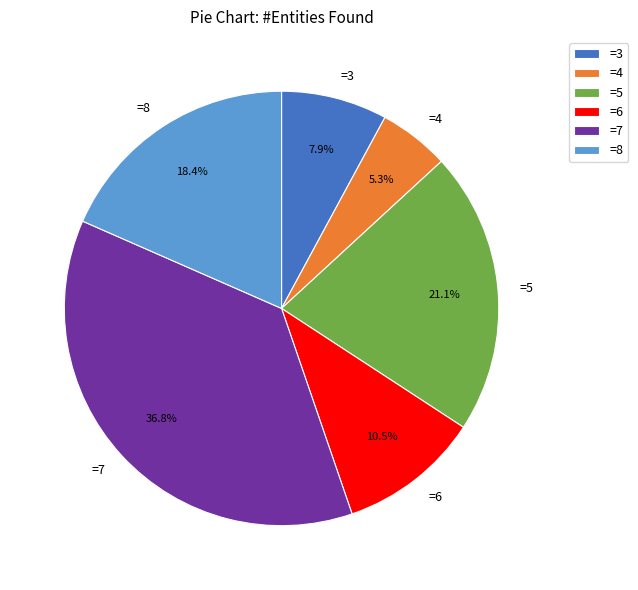

To the nearest percent, what is the average slice percentage?

17%